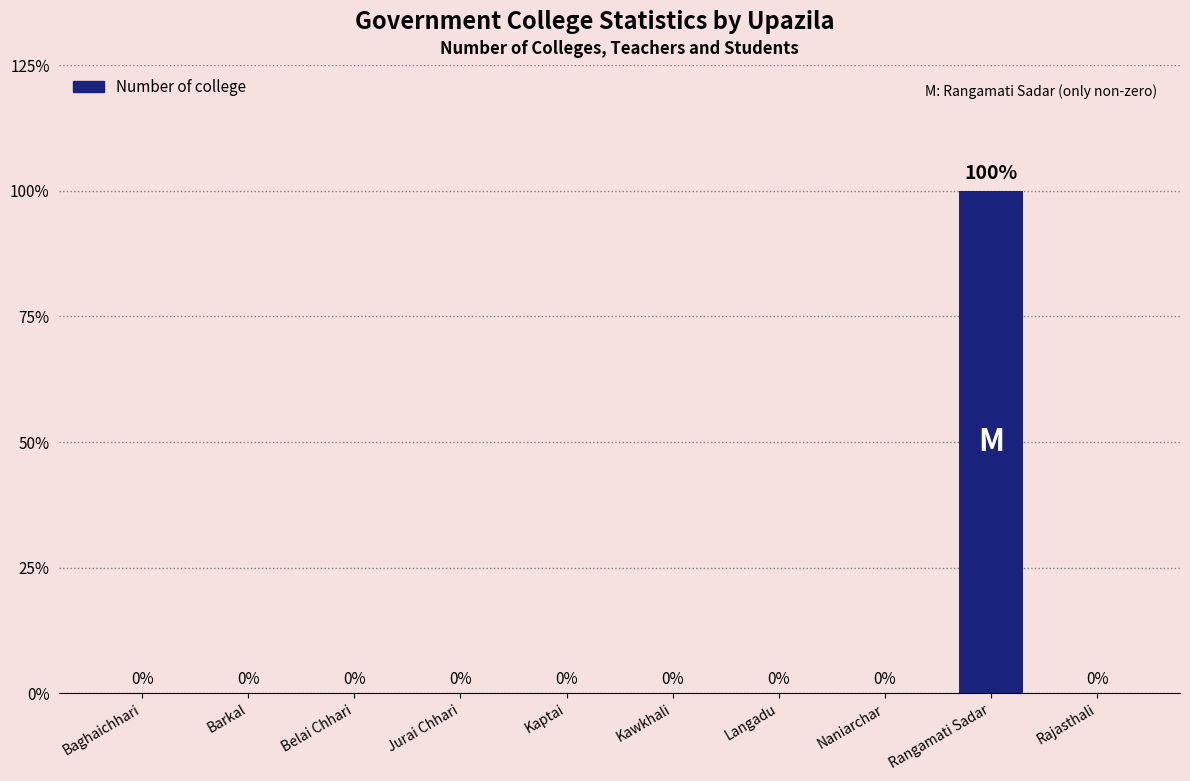

At which category does the chart reach its minimum across all series?

Baghaichhari